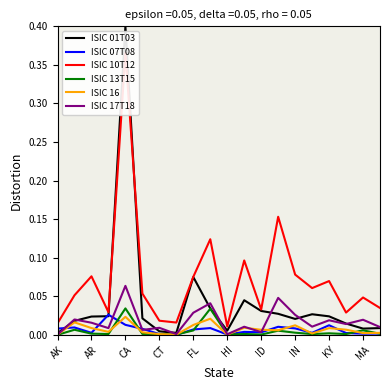

The value of ISIC 16 at MA is 0.0. True or false?

True